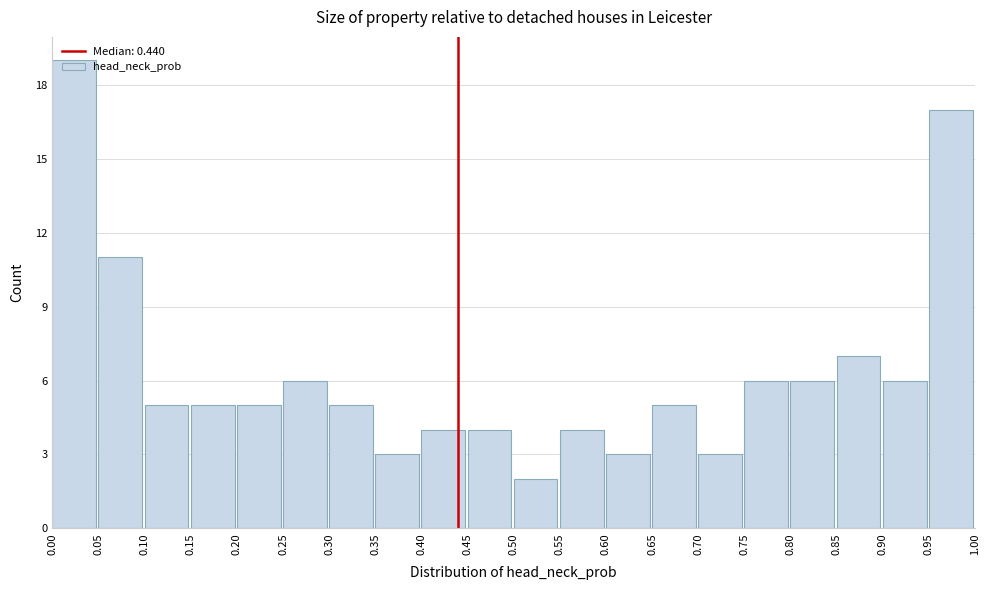

What is the height of the bar covering 0.85 to 0.90 on the x-axis? The values are not printed on the chart, so give them approximately, as read against the axis.

7